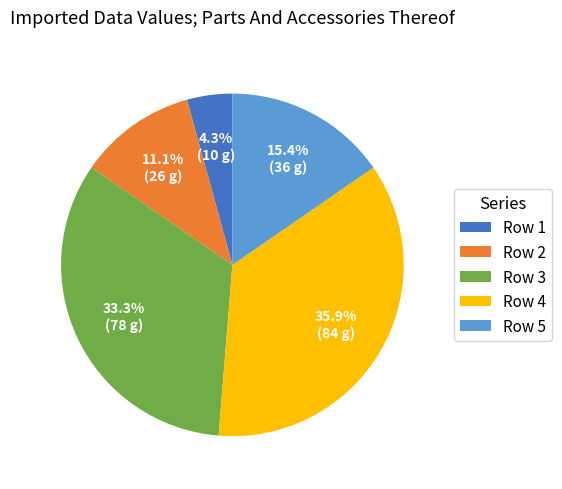

What is the largest slice in the pie chart?

Row 4